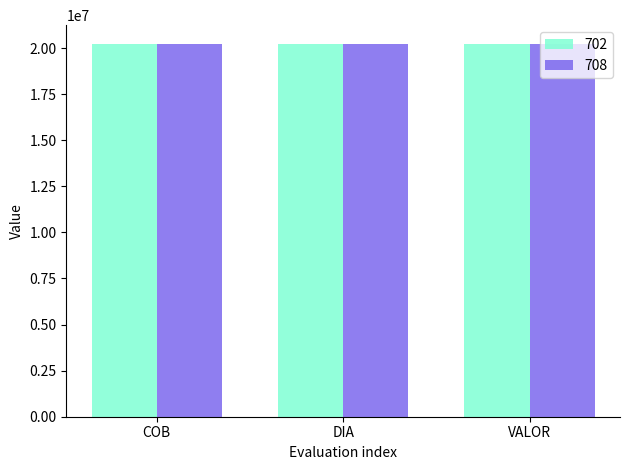

What is the difference between the highest and lowest values at COB?

289